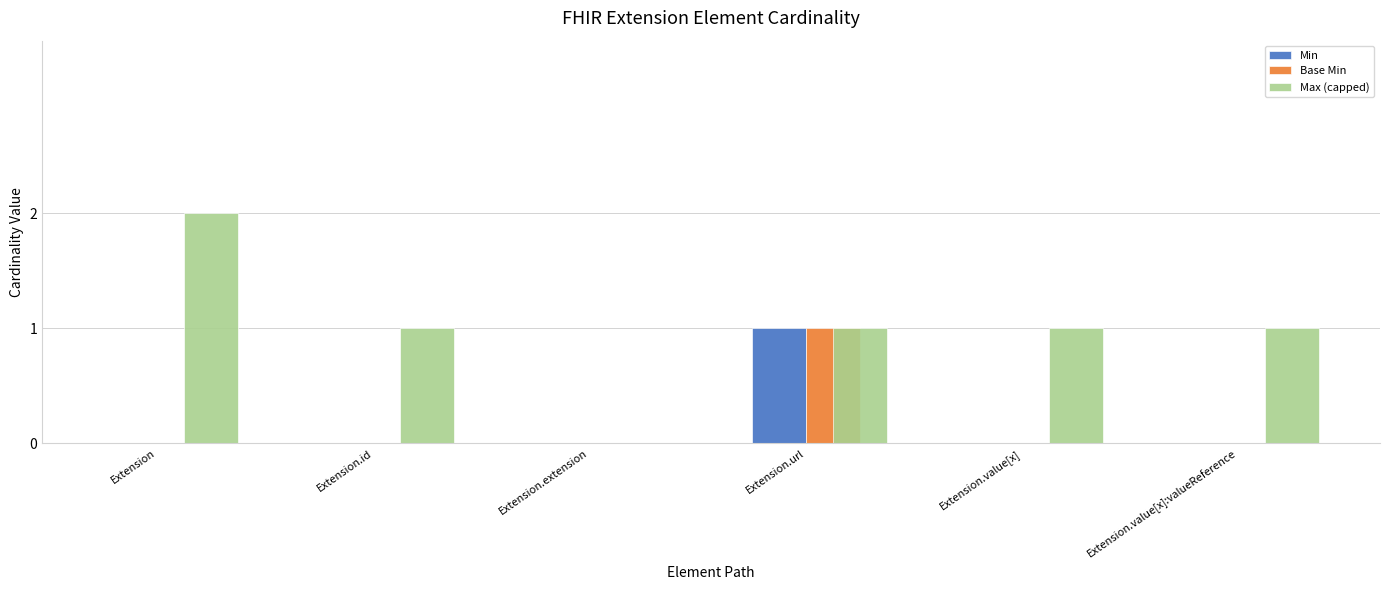

The value of Max (capped) at Extension.value[x]:valueReference is 1. True or false?

True